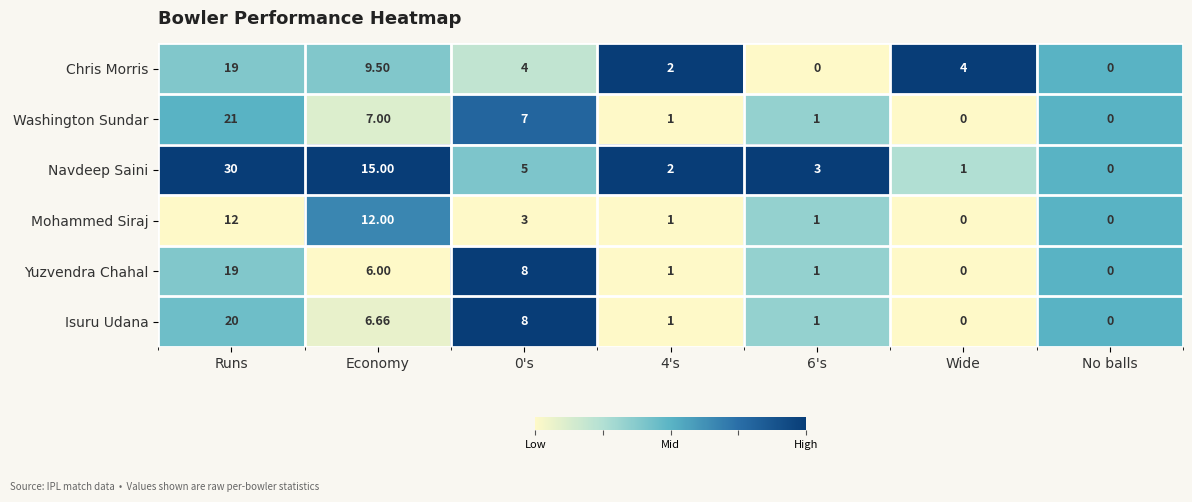

Which series has the widest spread of values?

Navdeep Saini